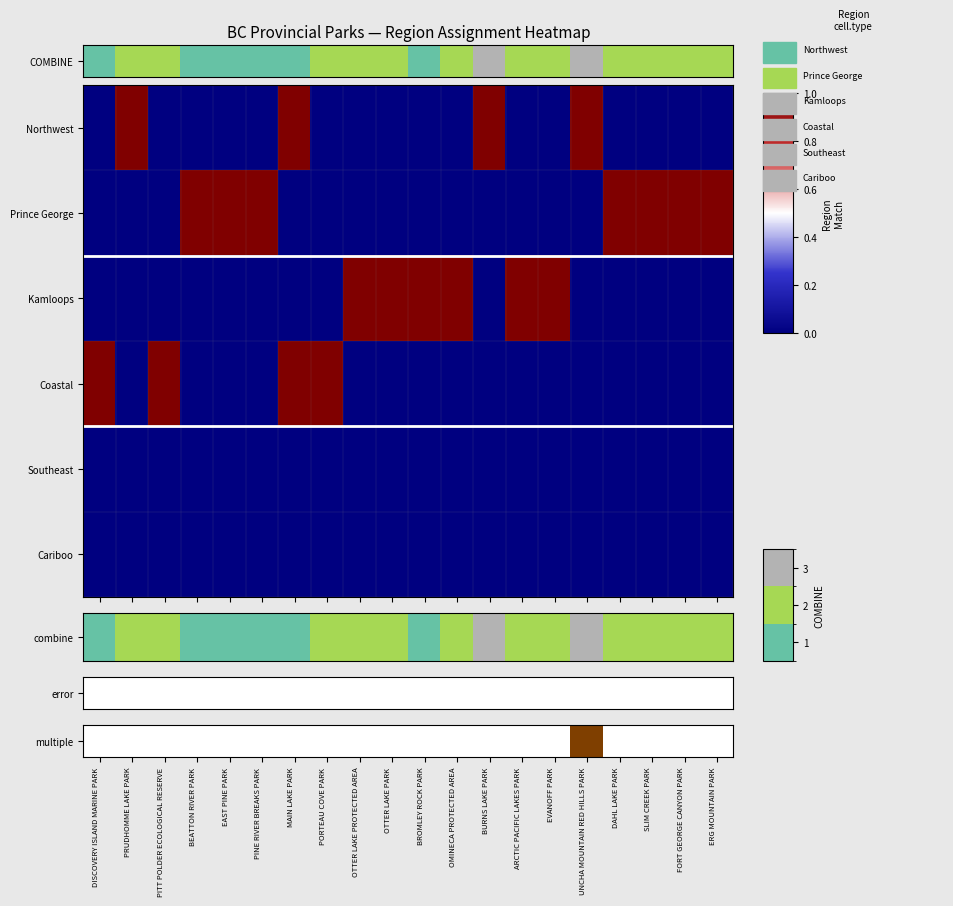

At which category does the chart reach its peak across all series?

UNCHA MOUNTAIN RED HILLS PARK